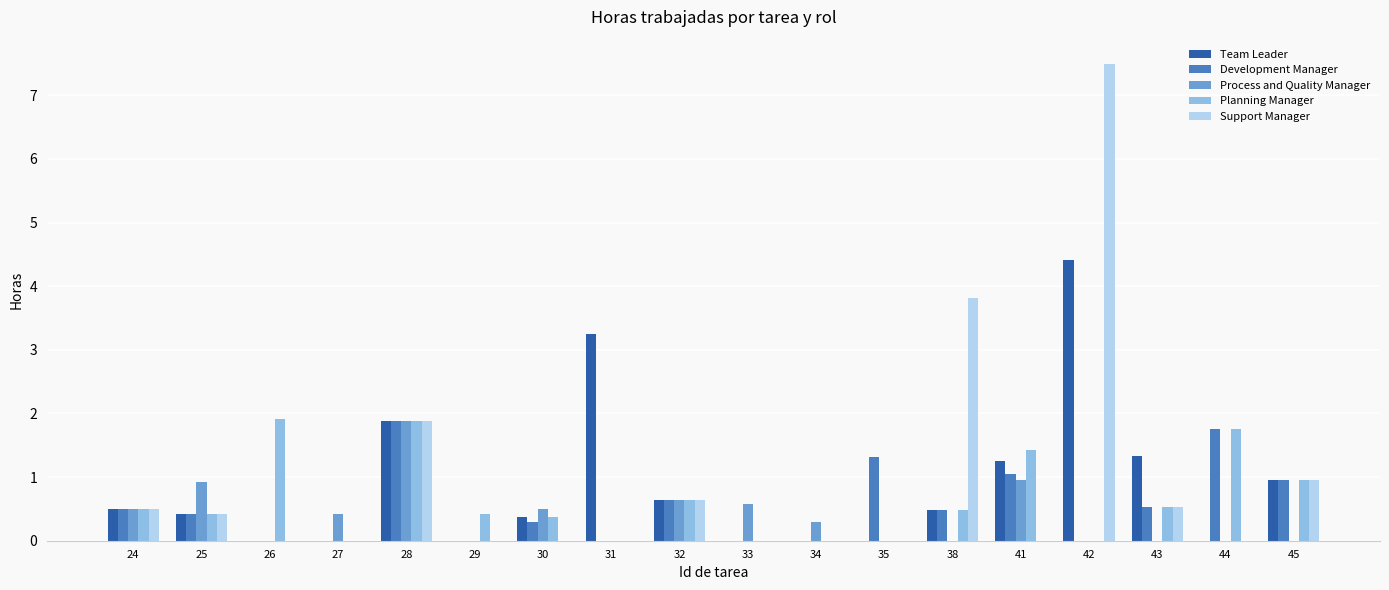

How many categories are shown in the chart?

18